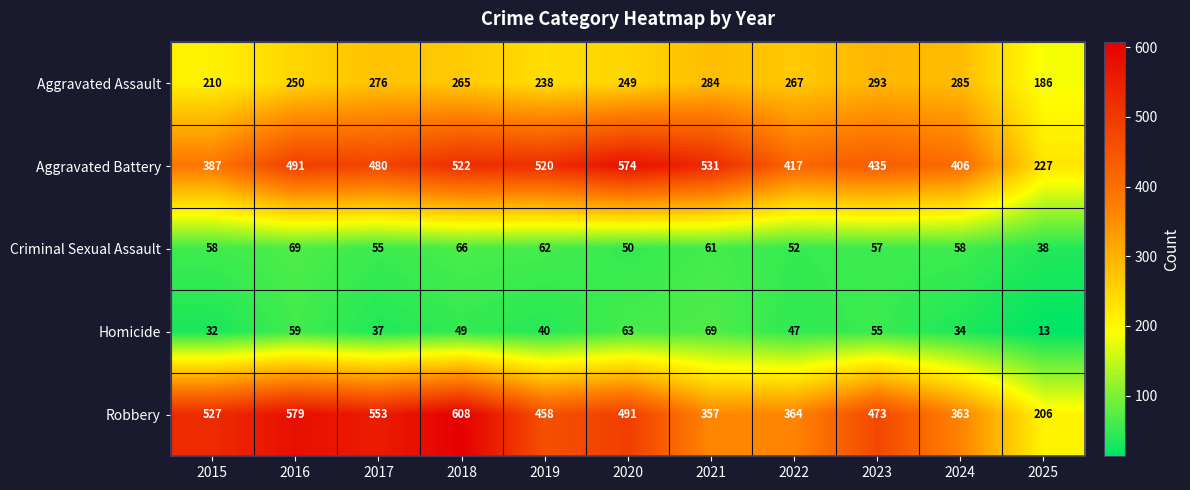

True or false: Criminal Sexual Assault has a value of 28 at 2015.

False